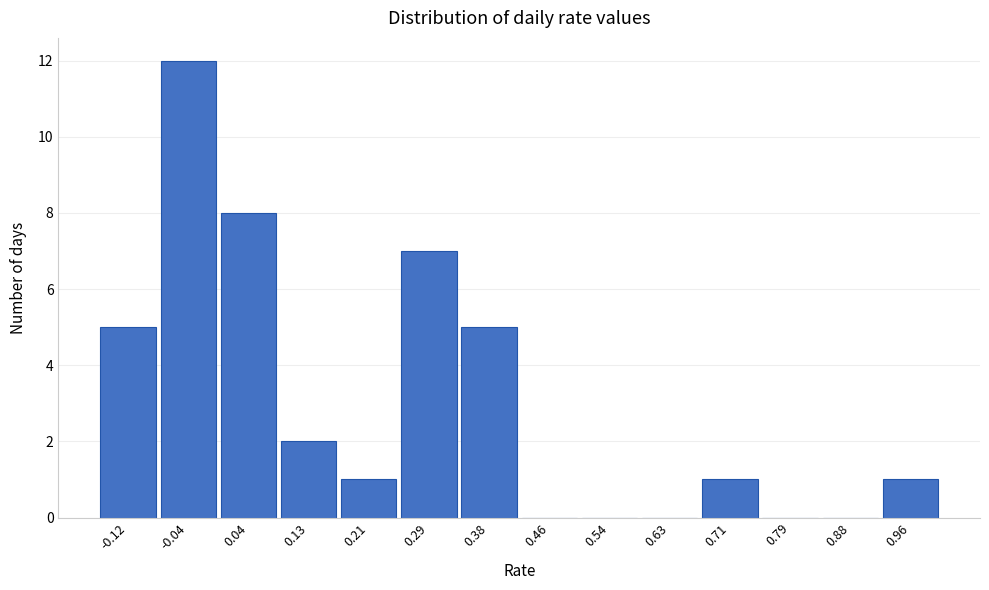

Reading left to right, list every bar in this chart as the range it spans on the x-axis followed by its height. Neither the bar edges nor the heights are printed on the chart, so give them approximately, as read against the axes.

-0.17 to -0.08: 5
-0.08 to 0.00: 12
0.00 to 0.08: 8
0.08 to 0.17: 2
0.17 to 0.25: 1
0.25 to 0.33: 7
0.33 to 0.42: 5
0.42 to 0.50: 0
0.50 to 0.58: 0
0.58 to 0.67: 0
0.67 to 0.75: 1
0.75 to 0.83: 0
0.83 to 0.92: 0
0.92 to 1.00: 1